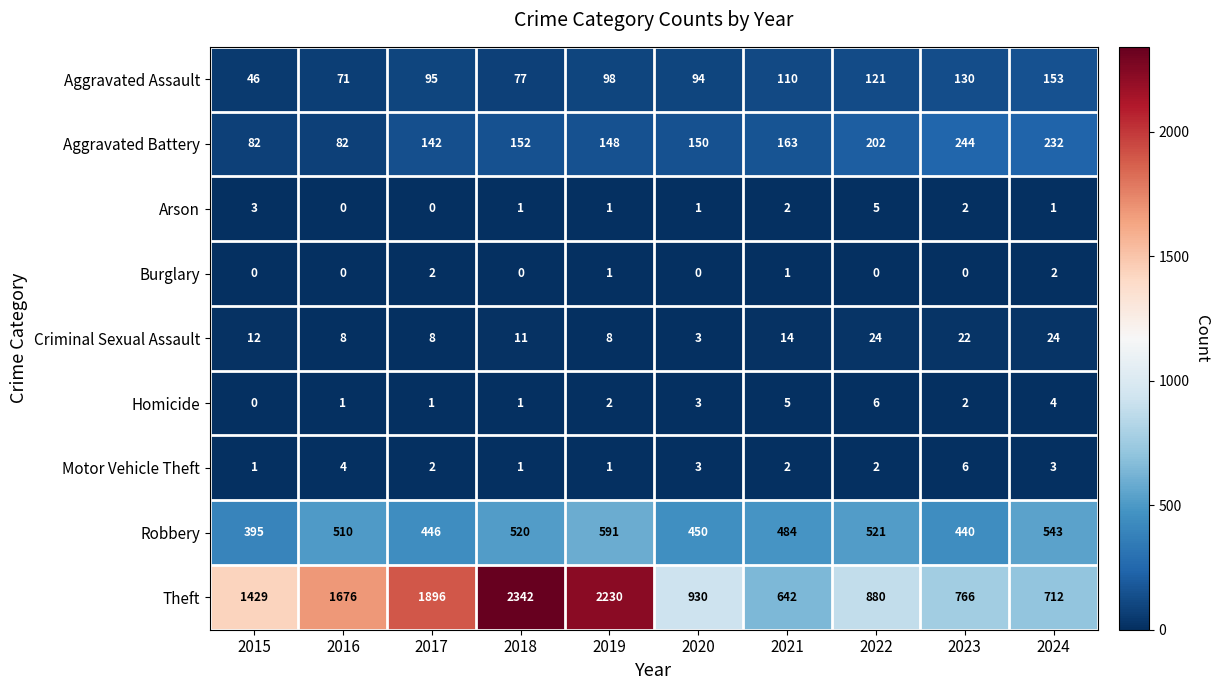

What is the spread (max minus min) of values at 2018?

2342